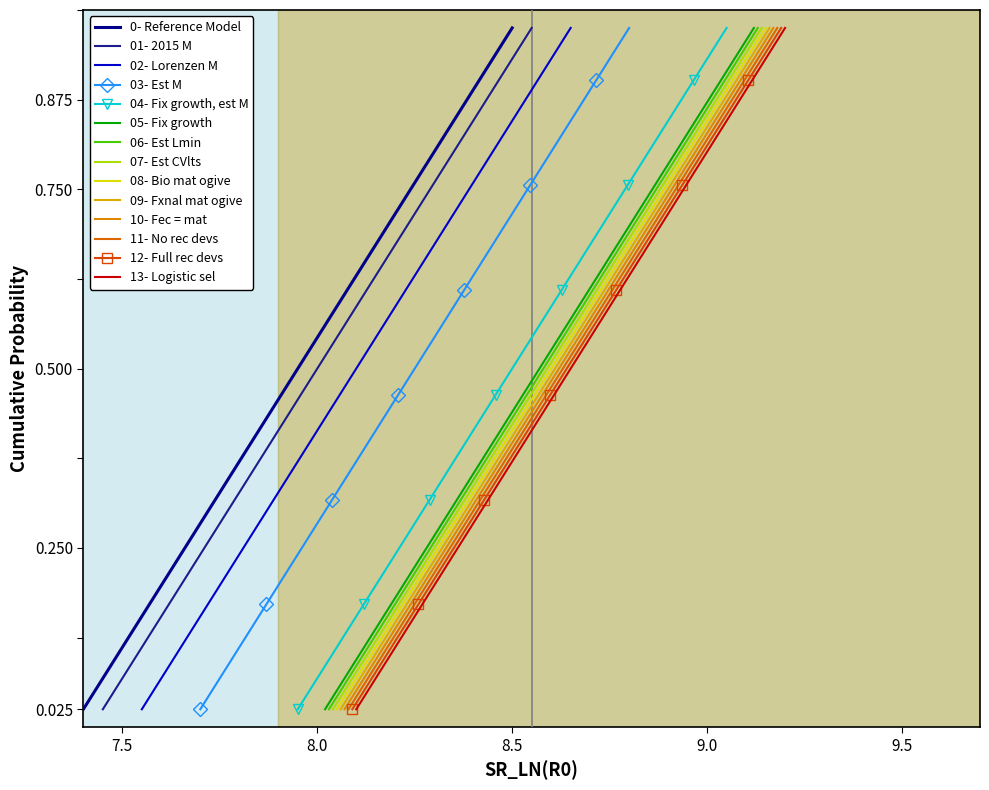

True or false: Points:0 has more than 2 interior local peaks.

False